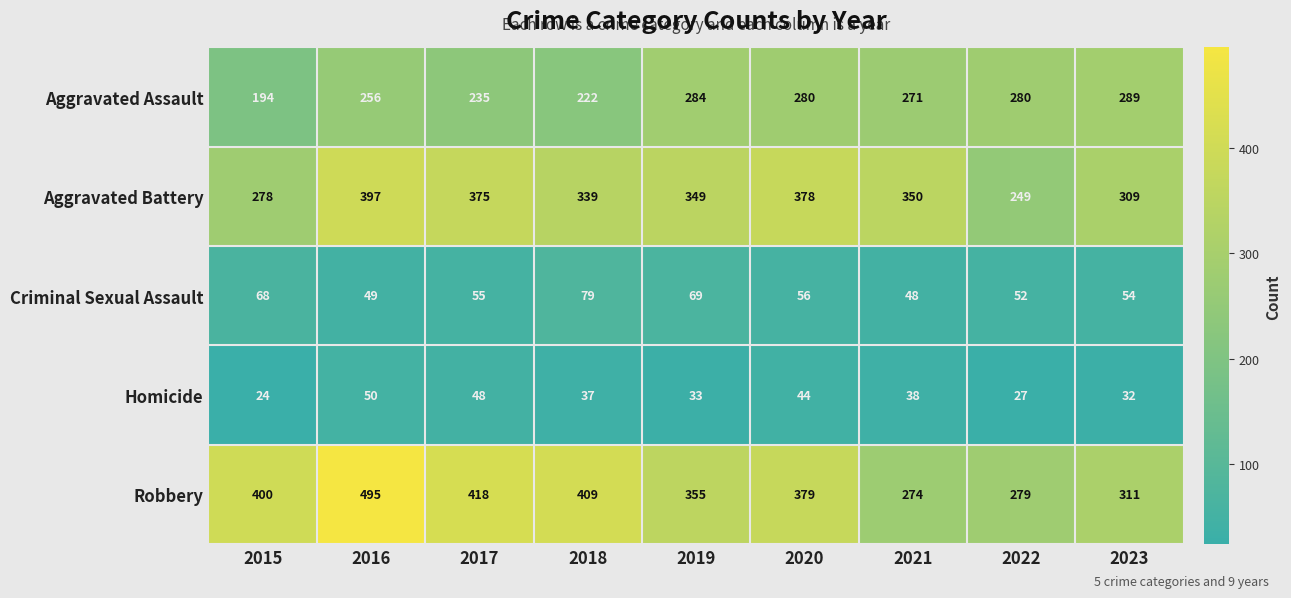

At which label does Criminal Sexual Assault first exceed 55?

2015